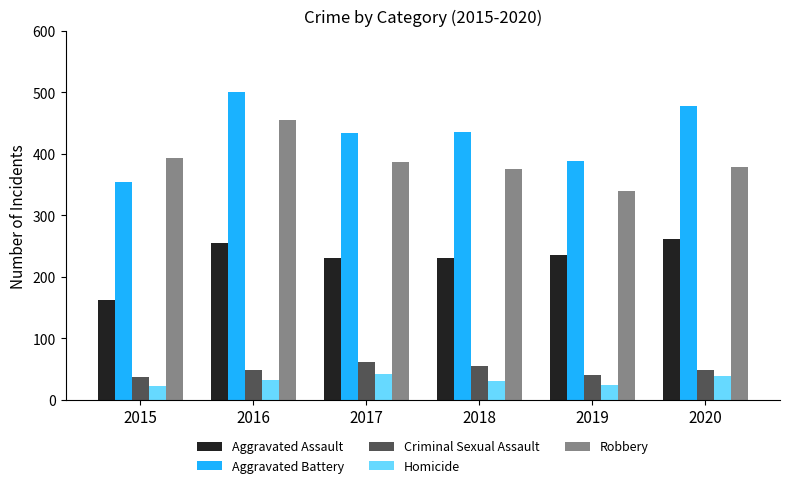

Which category has the highest value in the Aggravated Battery series?

2016